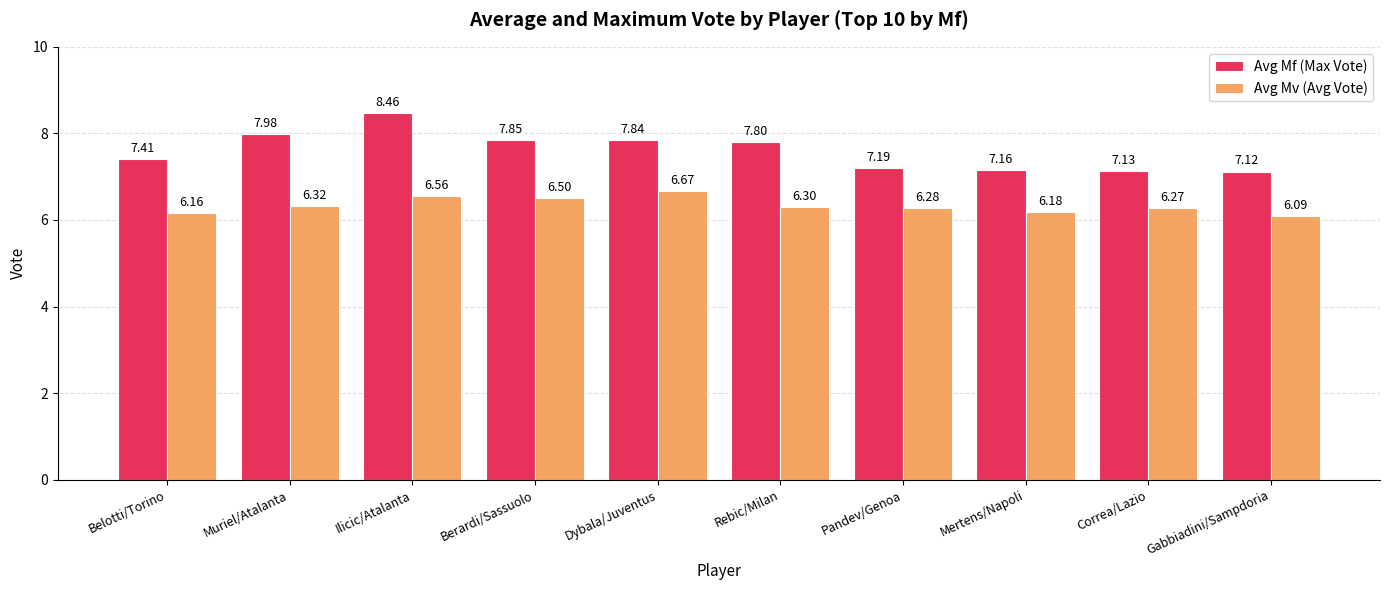

Which series has the largest total across all categories?

Avg Mf (Max Vote)